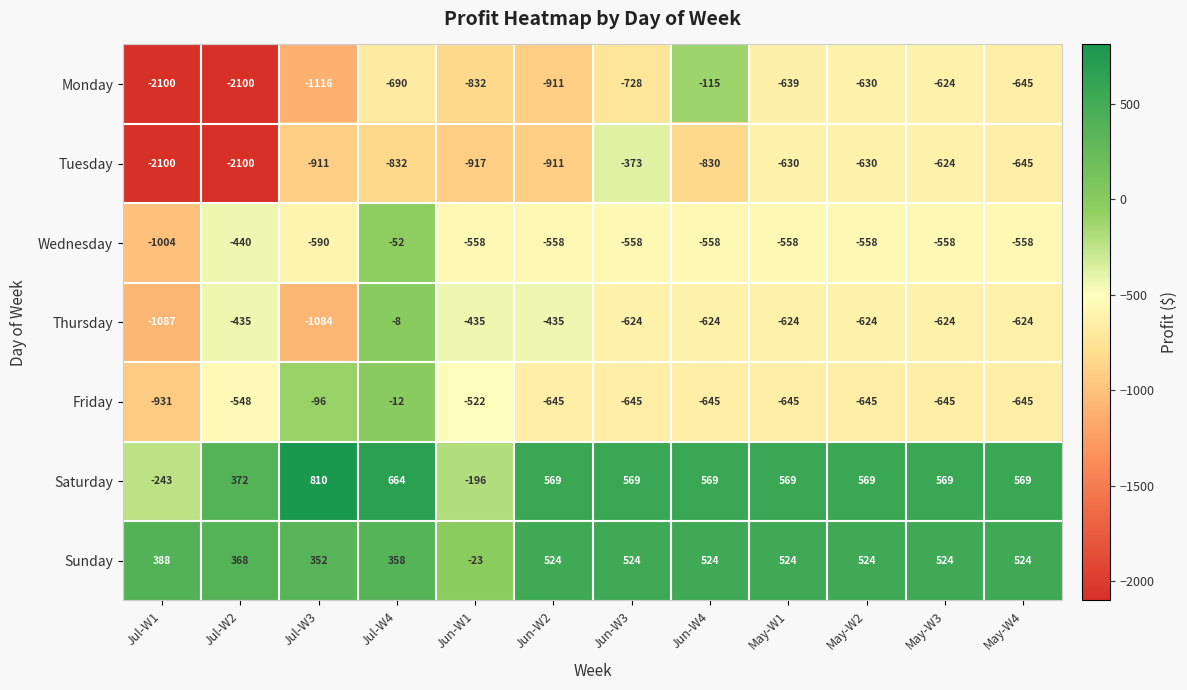

What is the difference between the maximum and minimum values in the Sunday series?

547